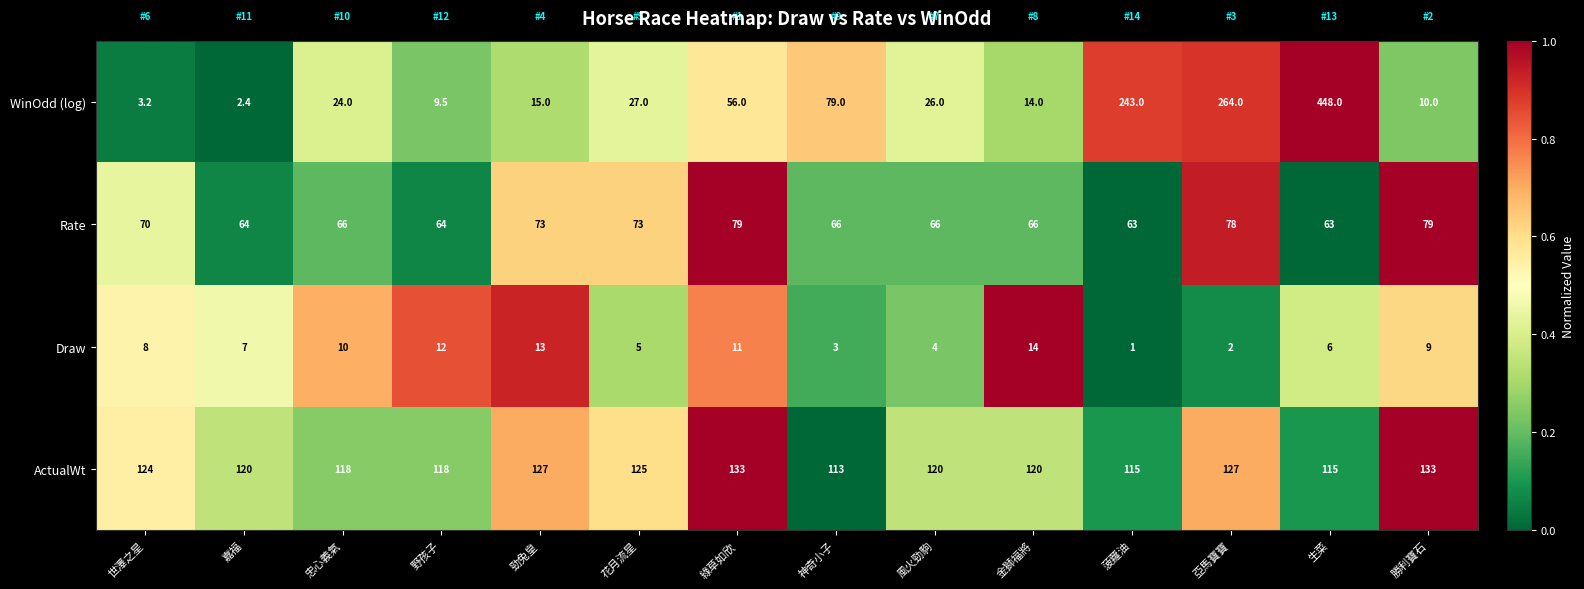

What is the maximum value for Rate?

79.0